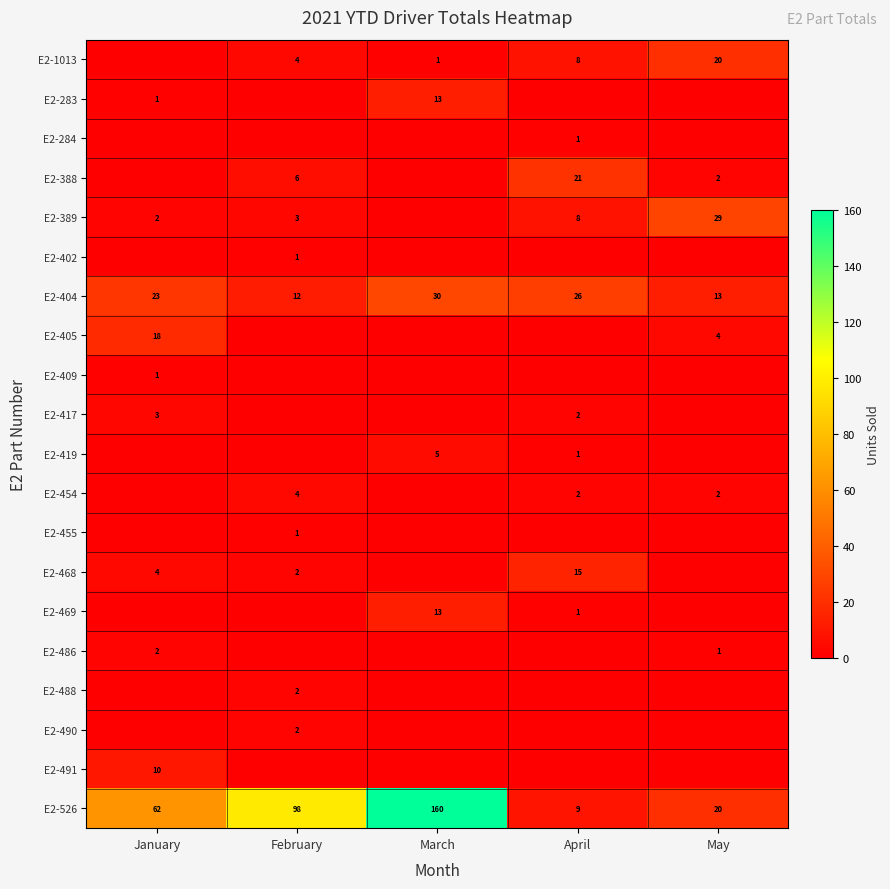

The value of E2-404 at February is 12. True or false?

True